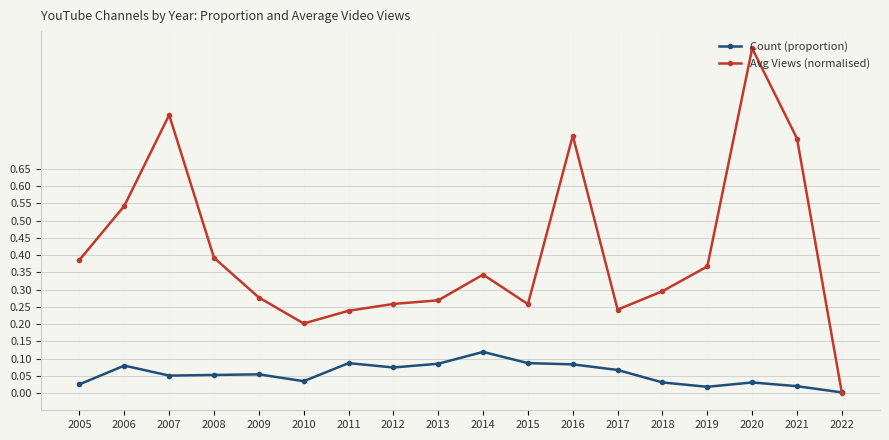

Rank the series at 2008 from highest to lowest value.

Avg Views (normalised), Count (proportion)